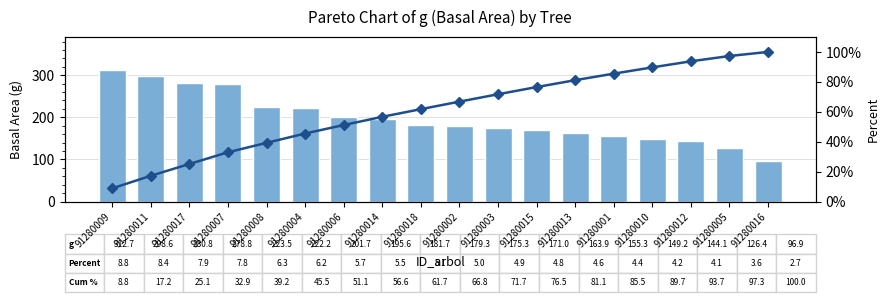

What is the difference between the second highest and second lowest values in the Cum % series?

80.1